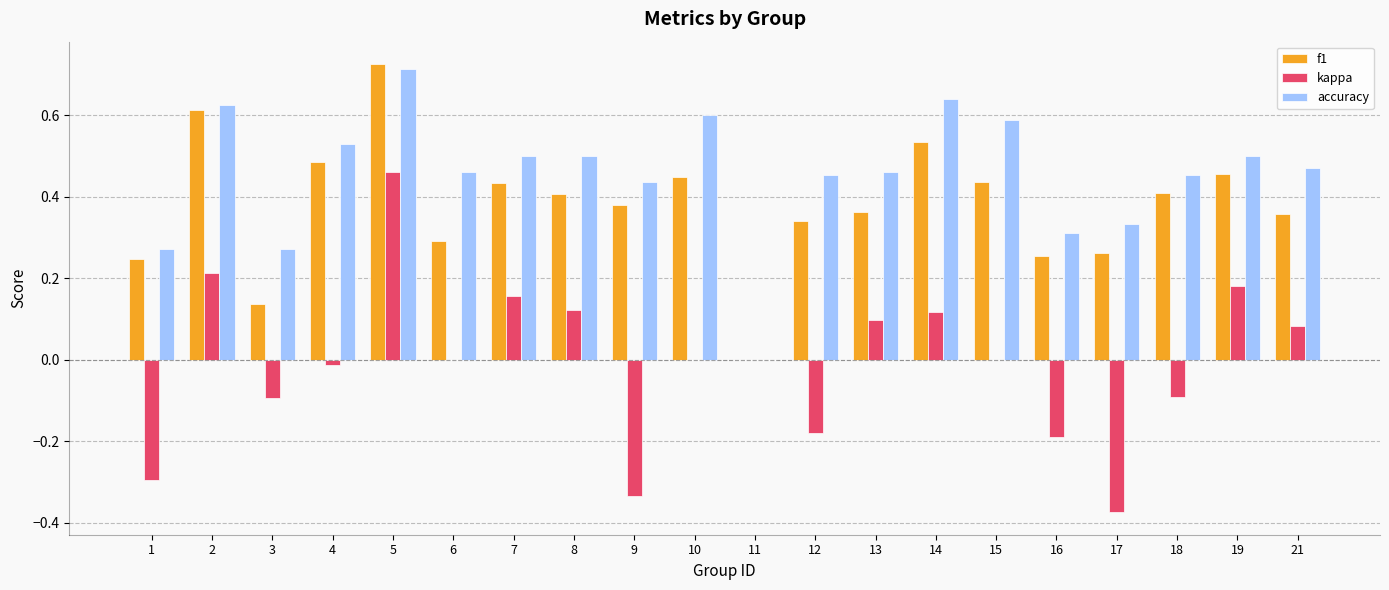

True or false: kappa has a value of -0.2 at 9.

False